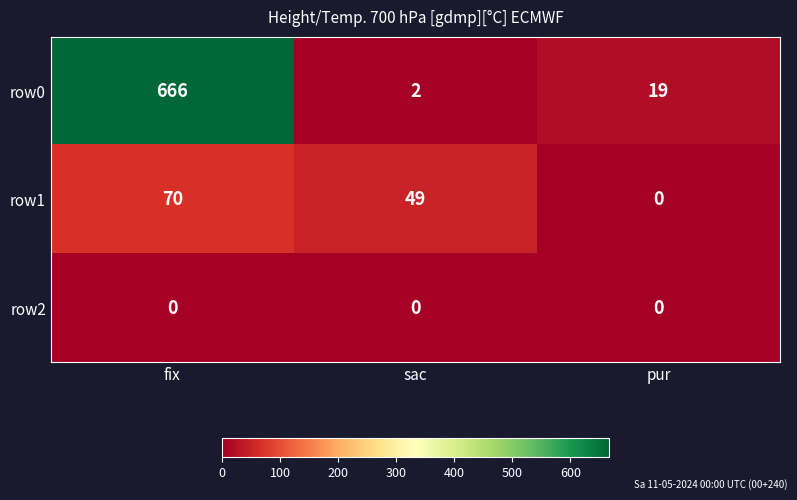

What is the total value across all series at sac?

51